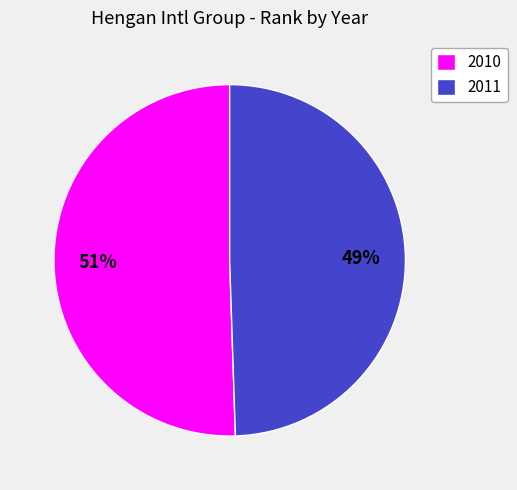

To the nearest percent, what is the average slice percentage?

50%